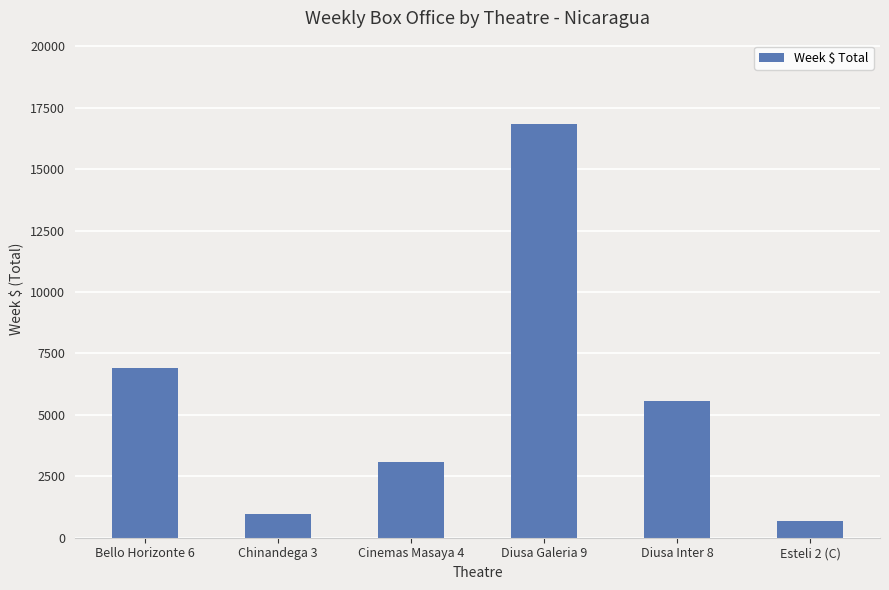

What is the value of the 6th bar from the left?

699.3